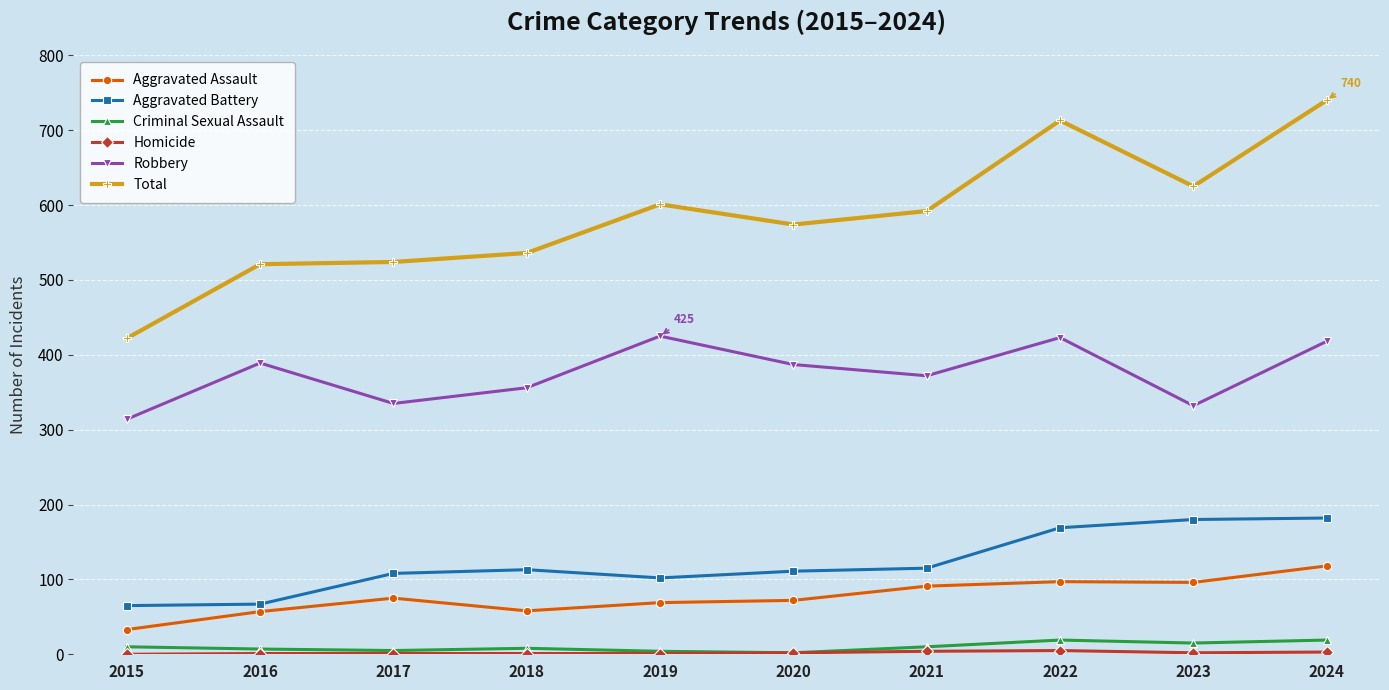

Between 2017 and 2022, which series saw the biggest shift?

Total